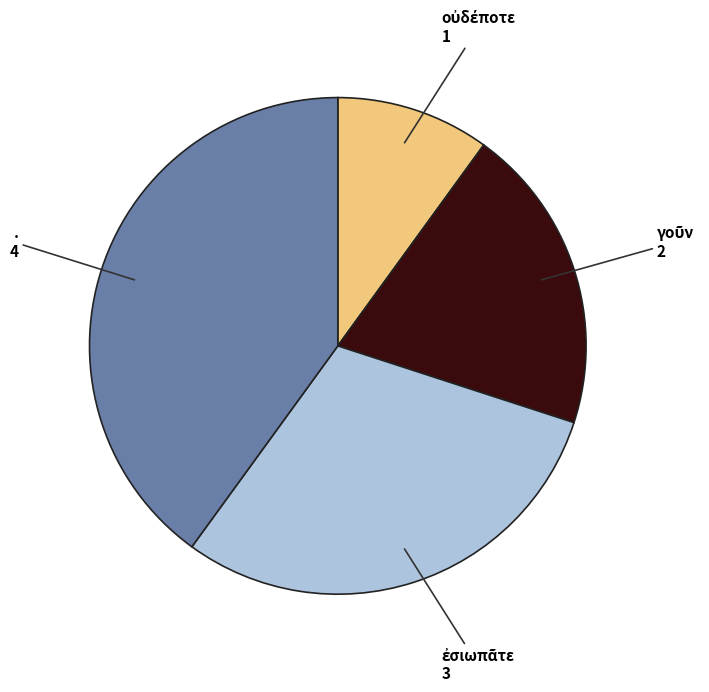

Is there any slice that represents more than half of the pie?

No